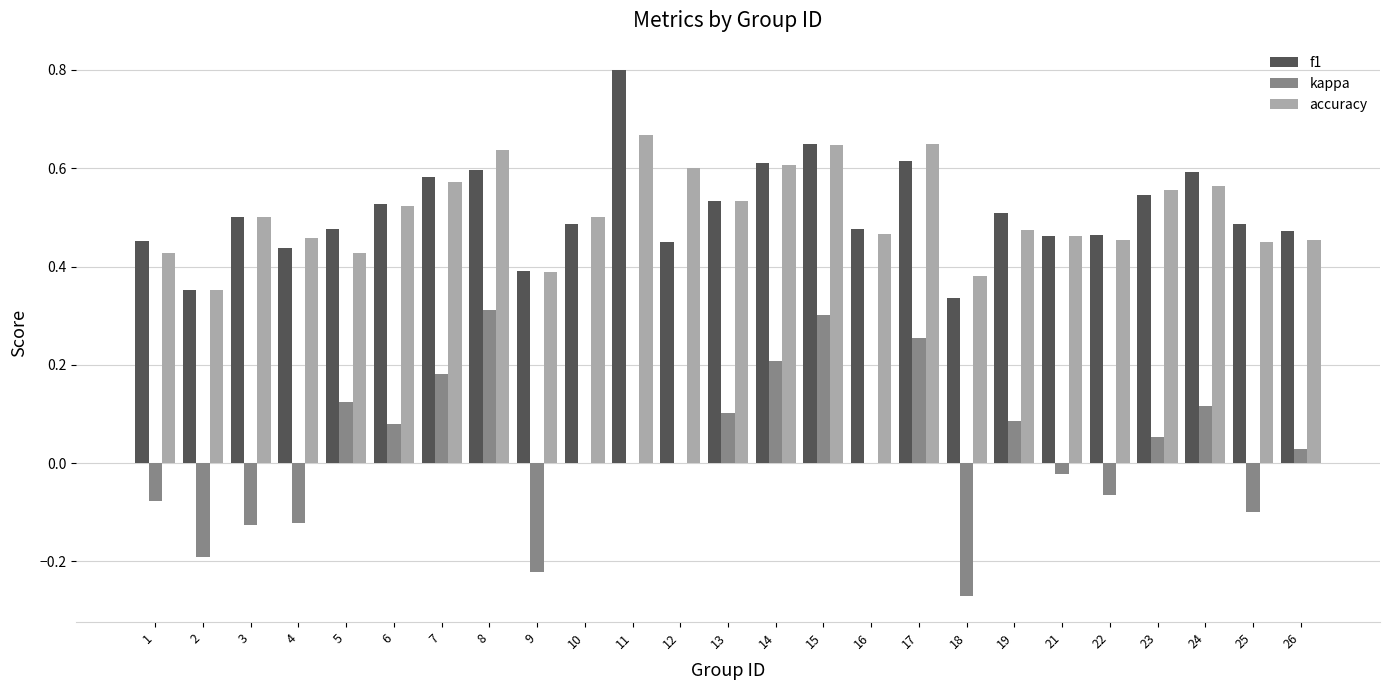

What is the sum of all f1 values?

12.8